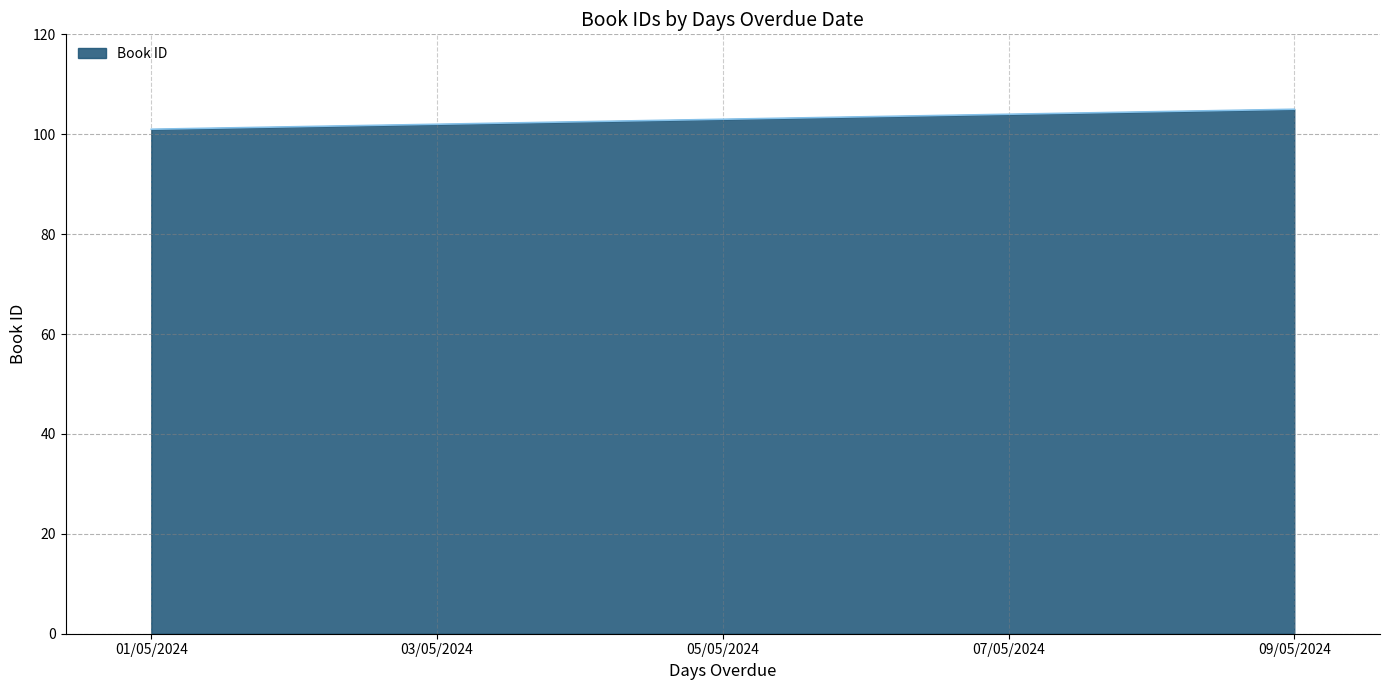

What is the approximate value at 05/05/2024?

103